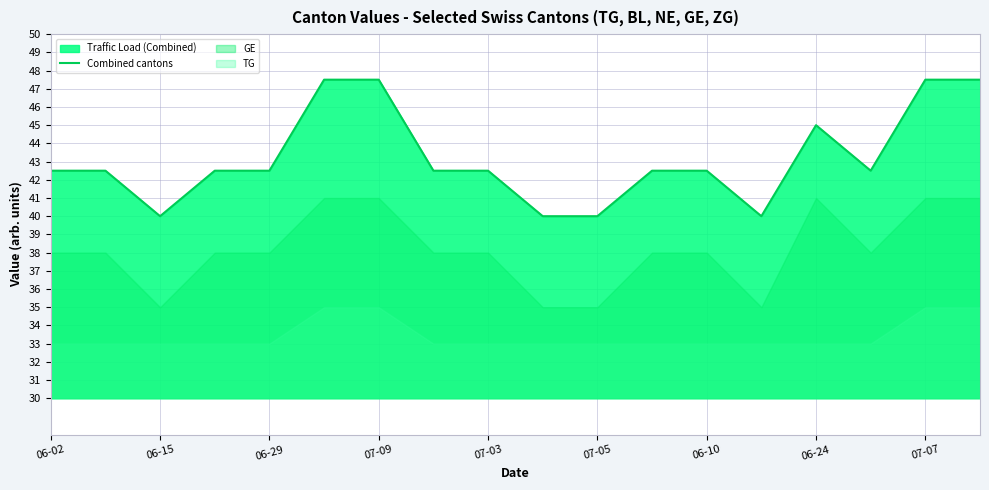

The Combined cantons series shows 22.1 at 06-29. True or false?

False